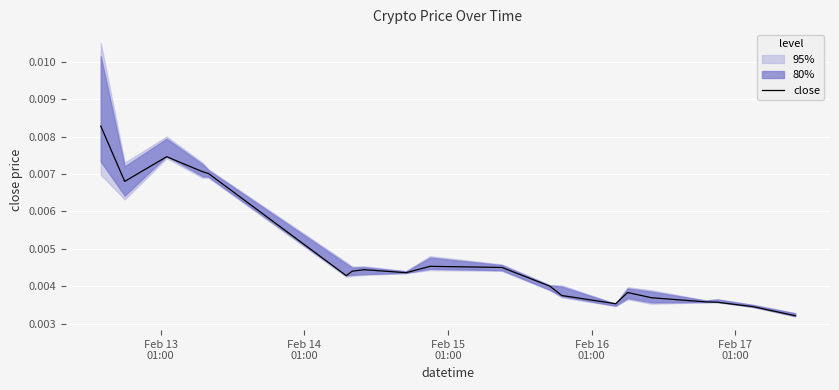

How many points are lower than both their immediate neighbors (excluding endpoints)?

4